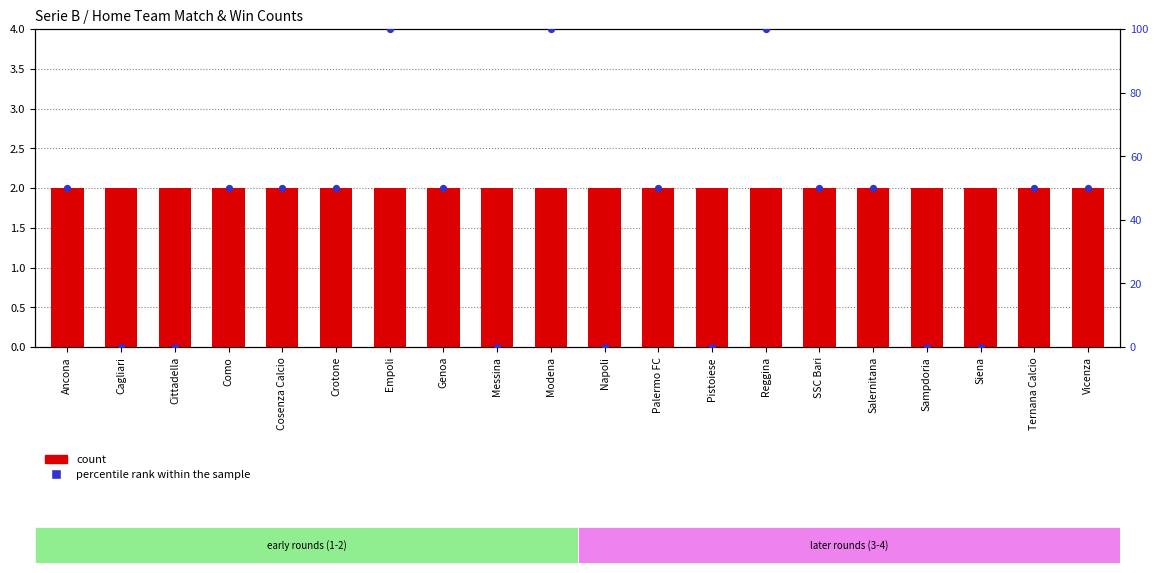

Which series reaches the maximum Y coordinate?

percentile rank within the sample